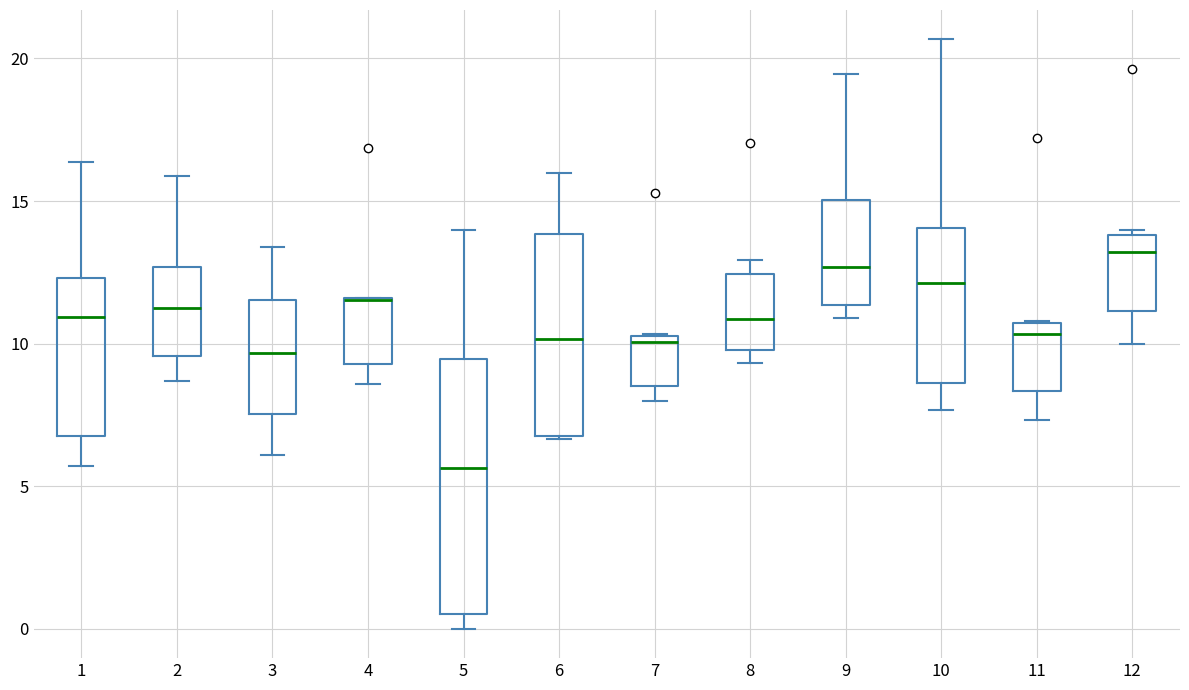

Where does the lower whisker of the box at x = 10 end on the y-axis? The values are not printed on the chart, so give them approximately, as read against the axis.

7.5